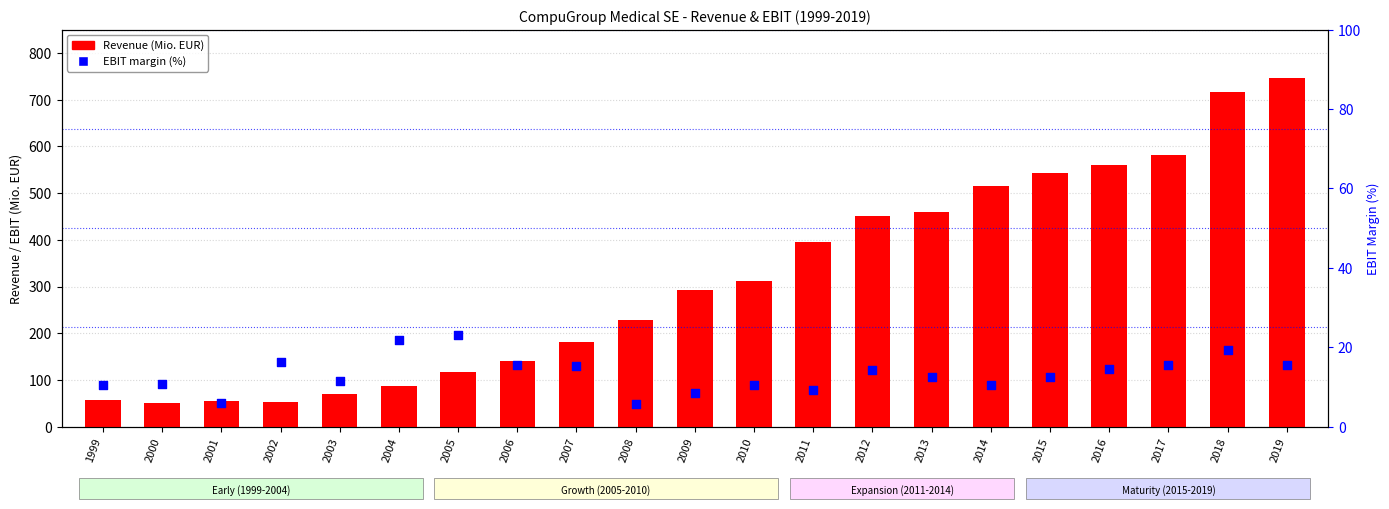

What are all the series names shown in the legend?

Revenue, EBIT margin (%)